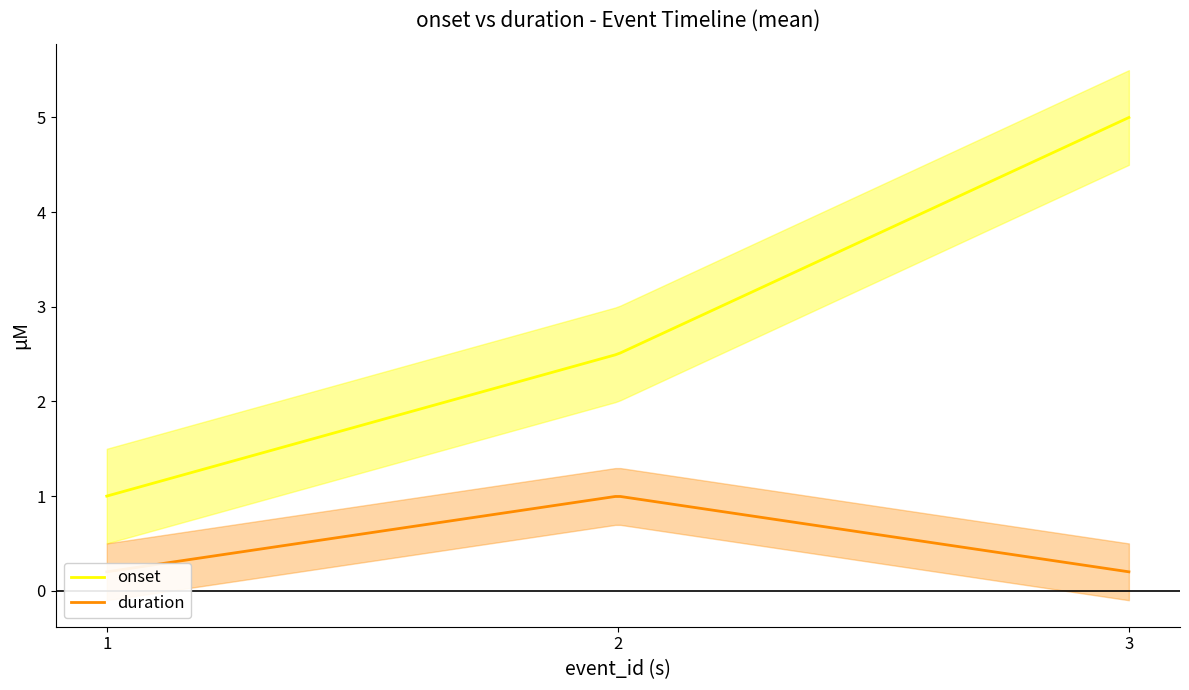

At which category is the sum across all series the highest?

3